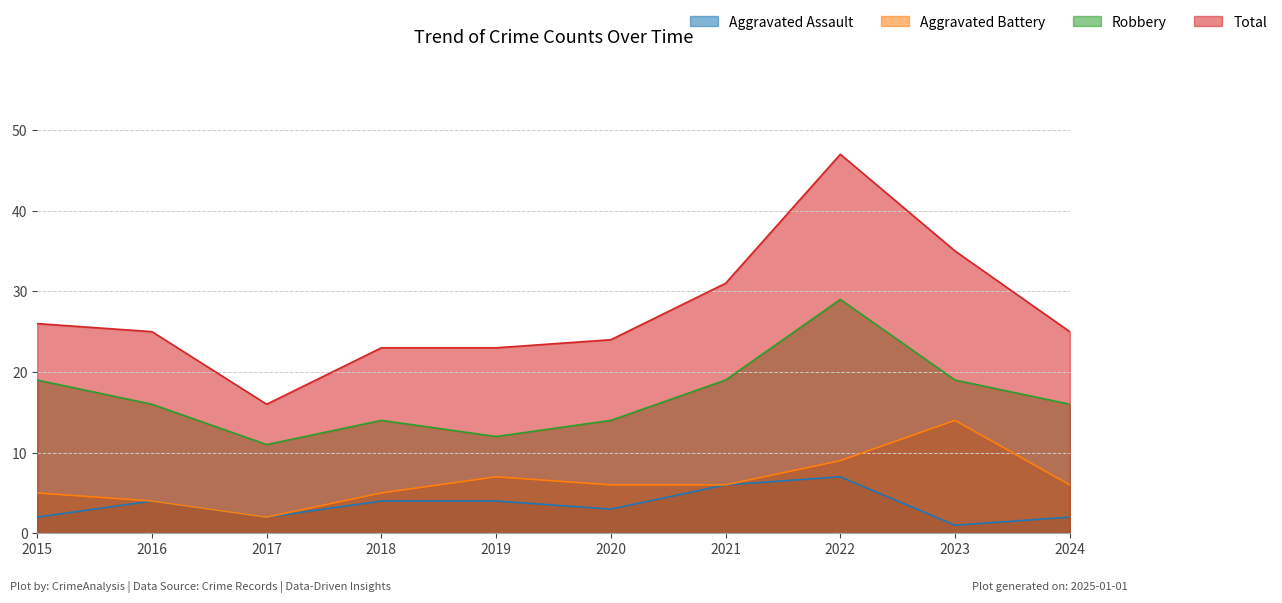

True or false: Aggravated Battery has more than 0 interior local peaks.

True